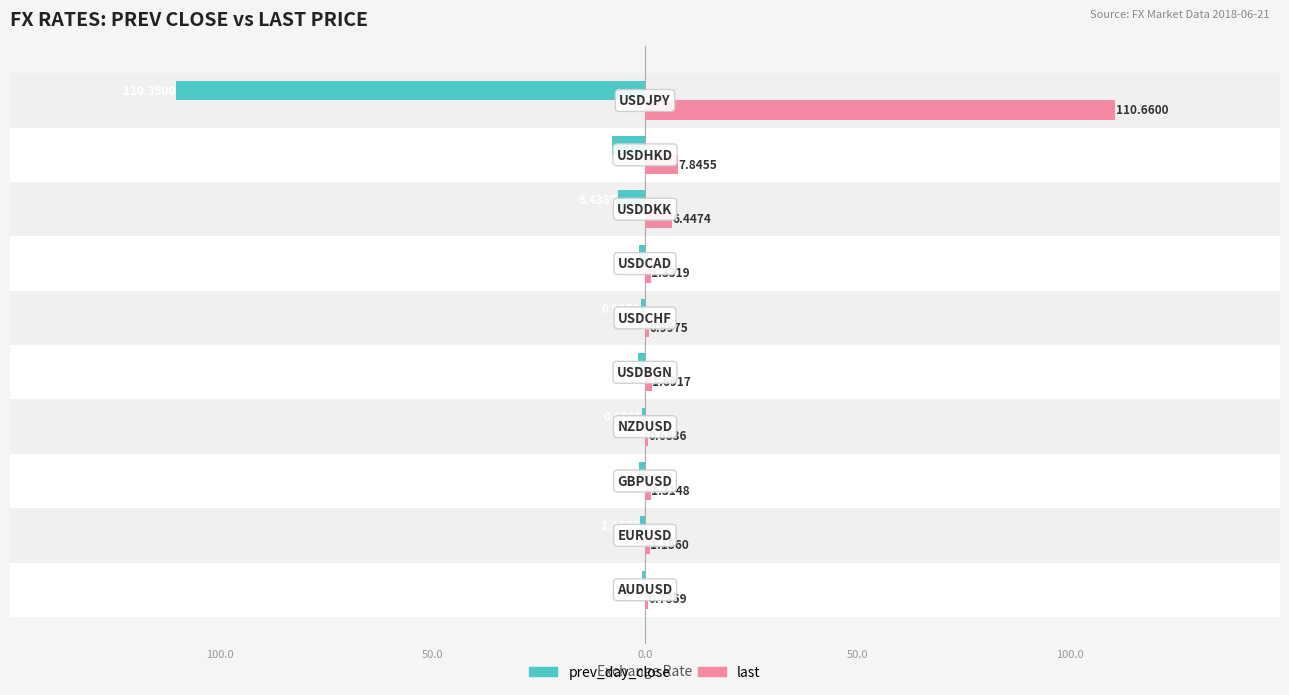

What are all the series names shown in the legend?

prev_day_close, last